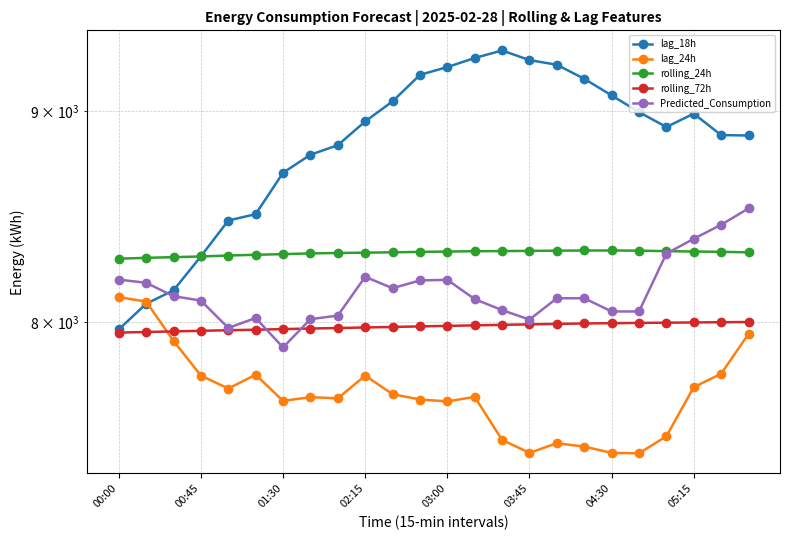

What is the sum of all lag_18h values?

212166.0